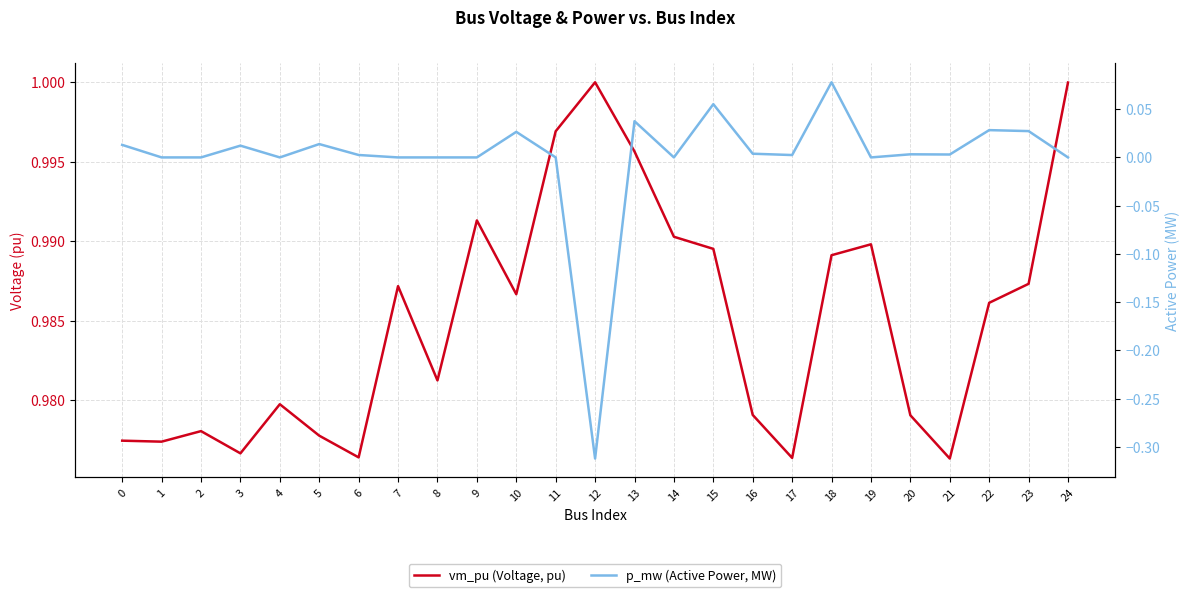

What is the difference between the highest and lowest values at 22?

1.0